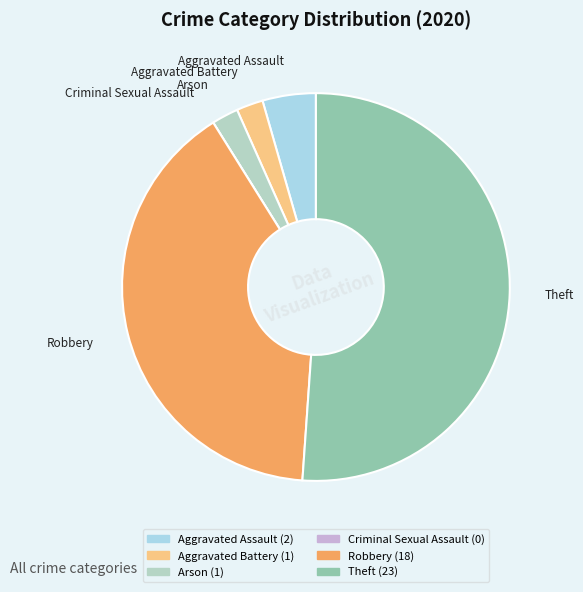

Approximately how many times larger is the value at Aggravated Battery compared to Robbery?

0.1